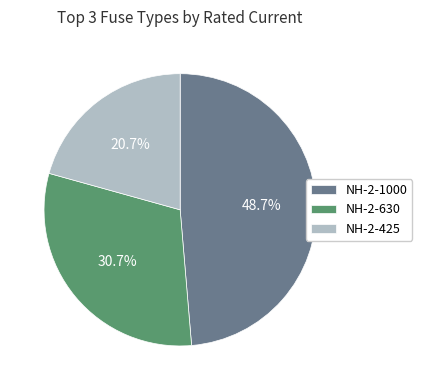

How many segments does this pie chart have?

3